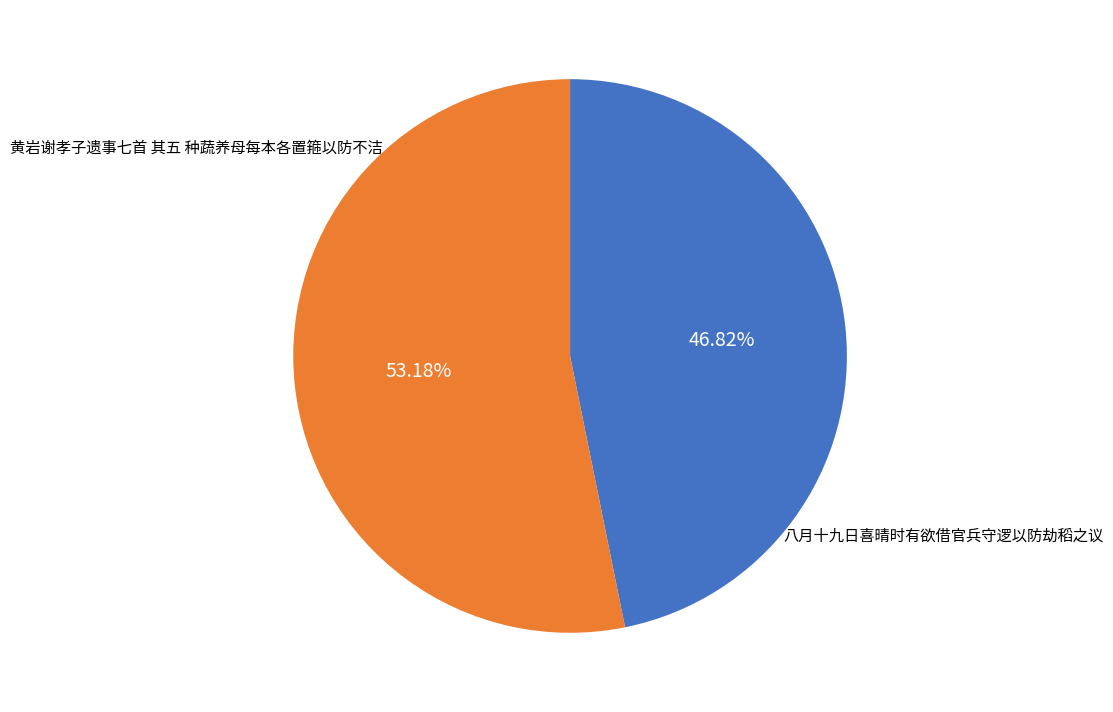

Rank the categories by value from highest to lowest.

八月十九日喜晴时有欲借官兵守逻以防劫稻之议, 黄岩谢孝子遗事七首 其五 种蔬养母每本各置箍以防不洁